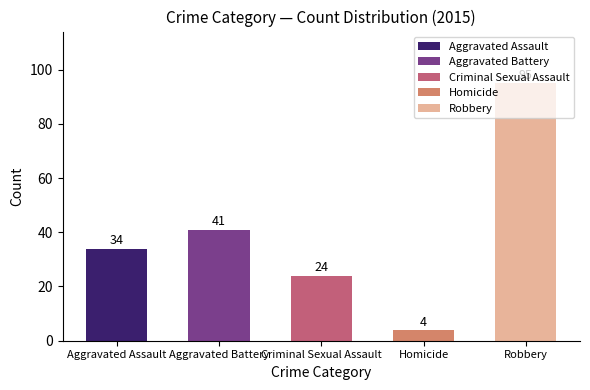

At 2017, list the series in order from smallest to largest.

Homicide, Criminal Sexual Assault, Aggravated Battery, Aggravated Assault, Robbery